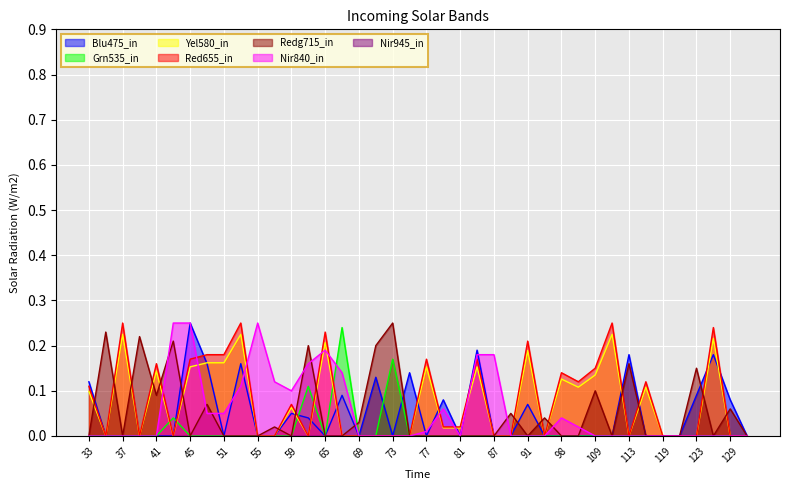

Does the chart display data point markers on the line(s)?

No